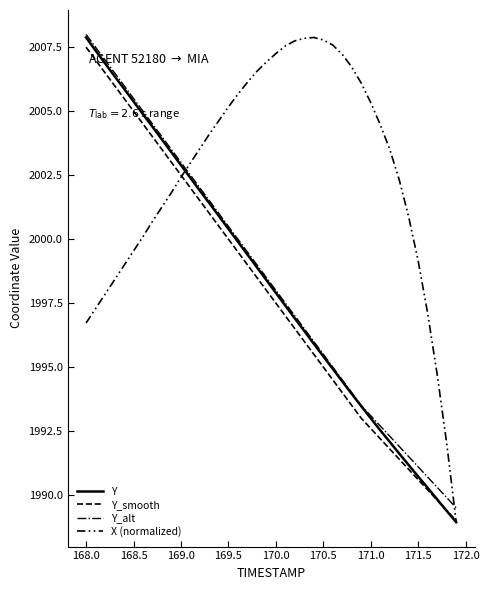

What is the label of the 39th point from the right?

168.0